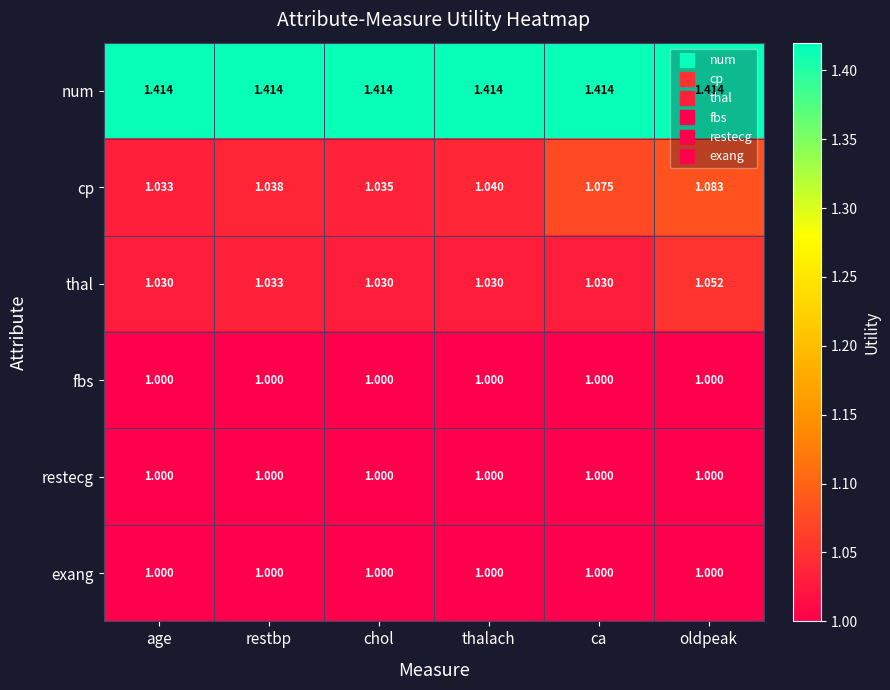

What is the total value across all series at restbp?

6.5